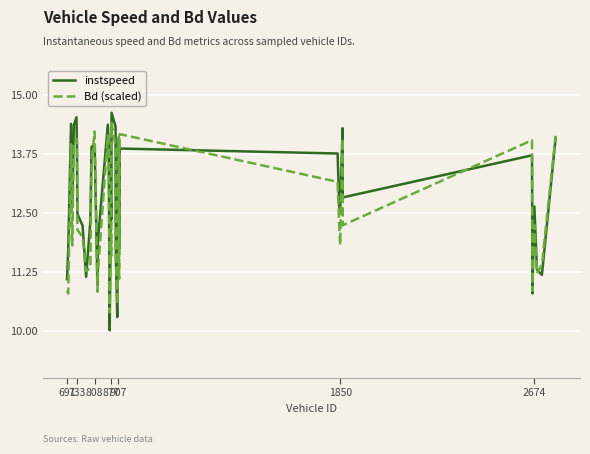

Which series has the widest spread of values?

instspeed